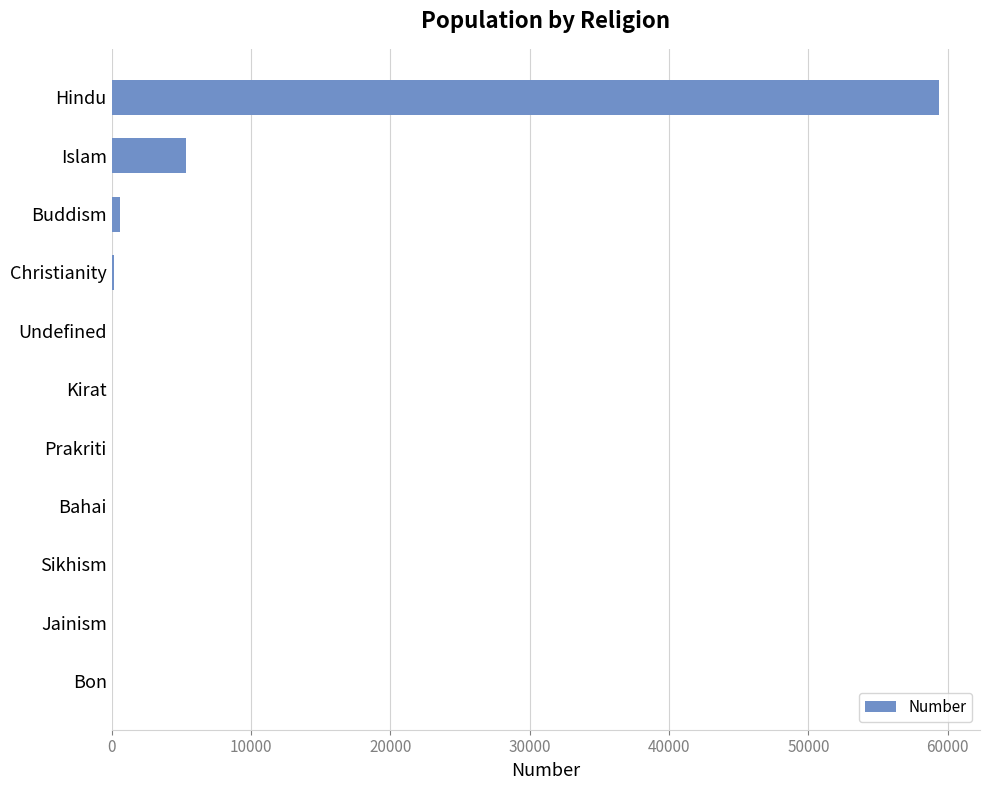

At which category does the chart reach its peak across all series?

Hindu